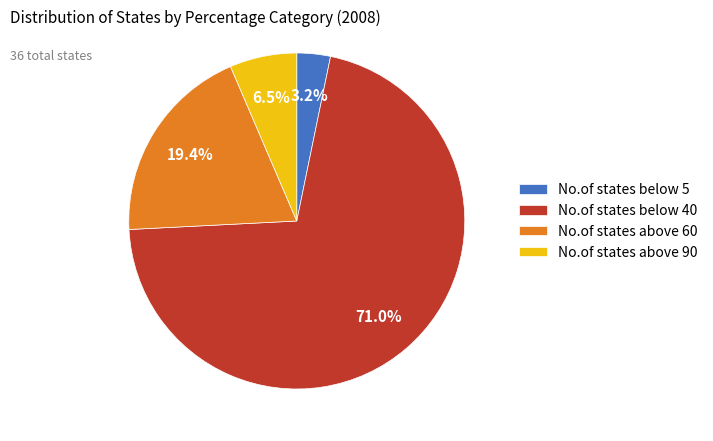

The No.of states above 60 slice represents 9% of the pie. True or false?

False